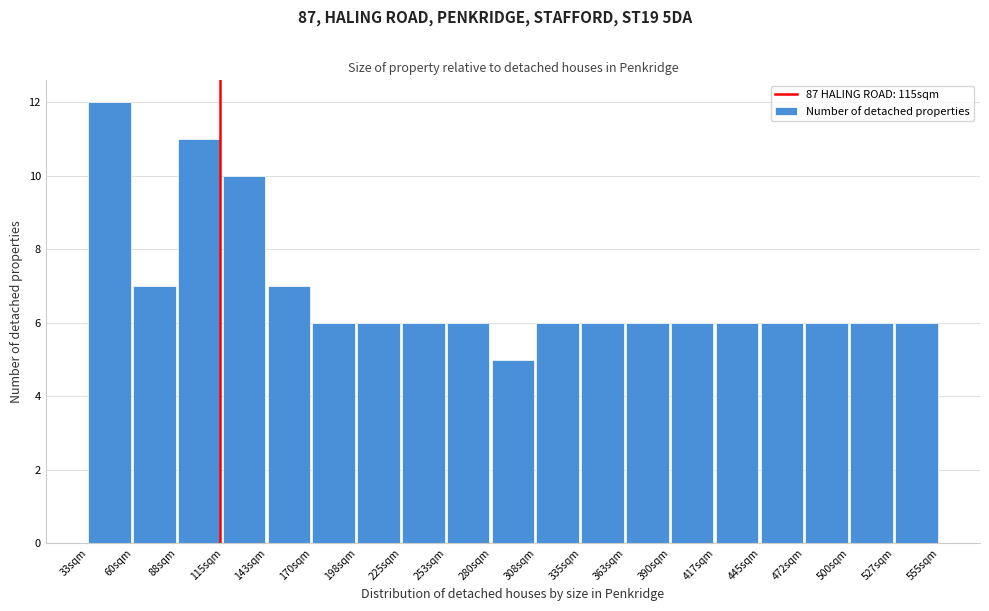

Reading right to left, extract all data points from this chart.

6	6	6	6	6	6	6	6	6	5	6	6	6	6	7	10	11	7	12